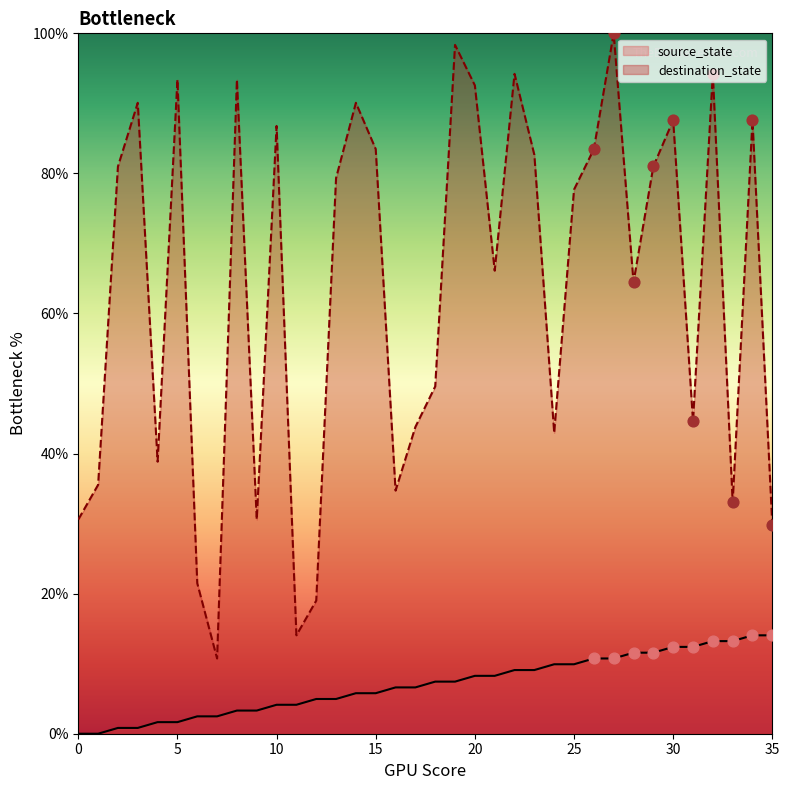

At which category is the sum across all series the highest?

27